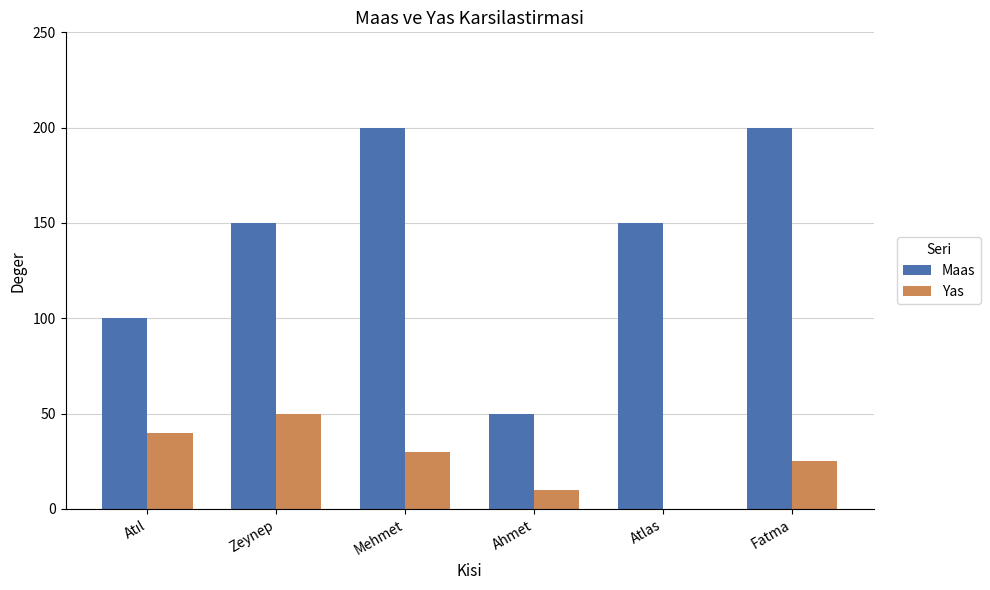

Between Atlas and Fatma, which series saw the biggest shift?

Maas